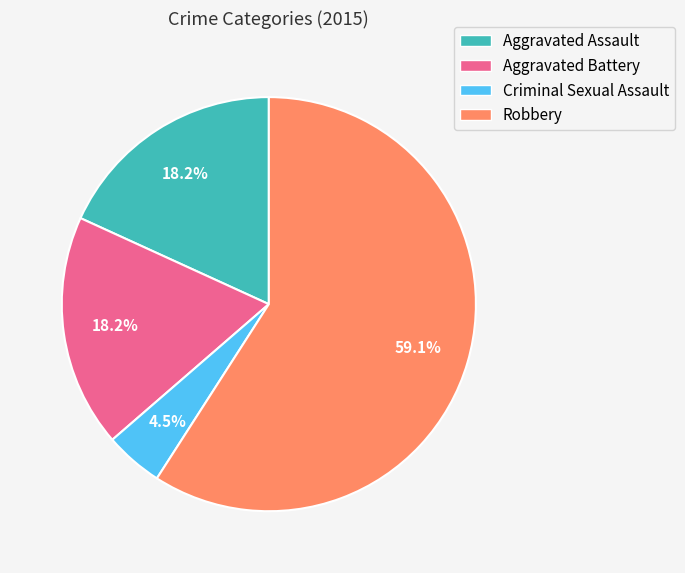

What is the ratio of the value at Aggravated Battery to the value at Aggravated Assault?

1.0